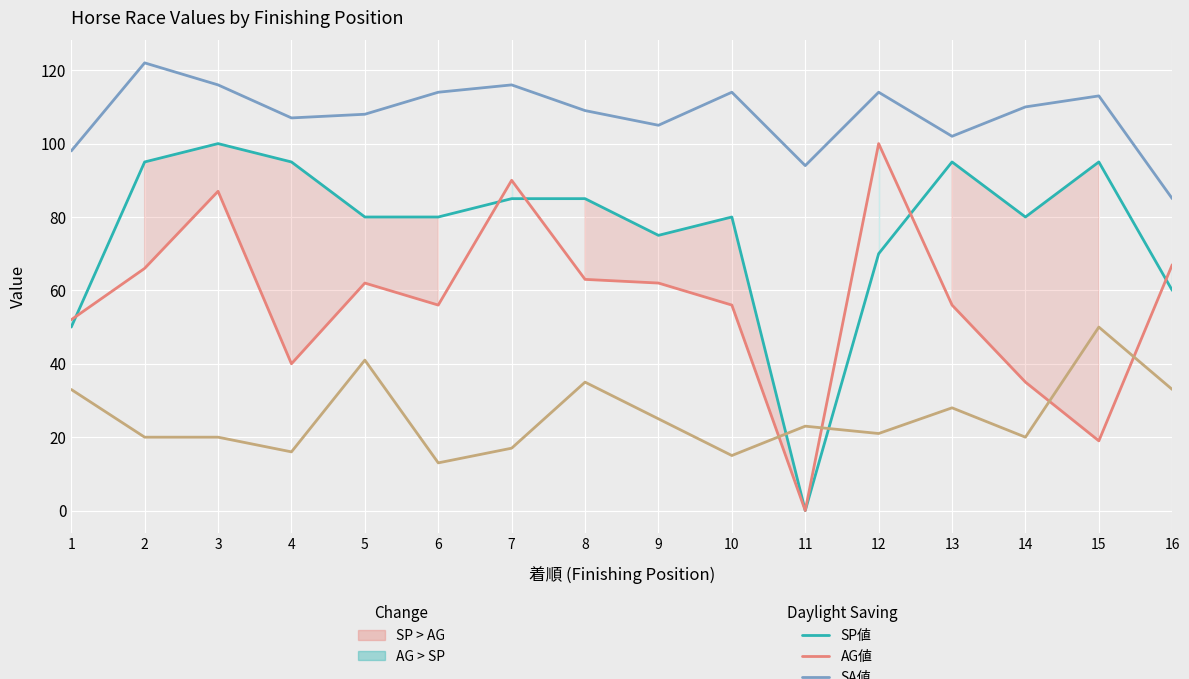

What is the difference between the maximum and minimum values in the SA値 series?

37